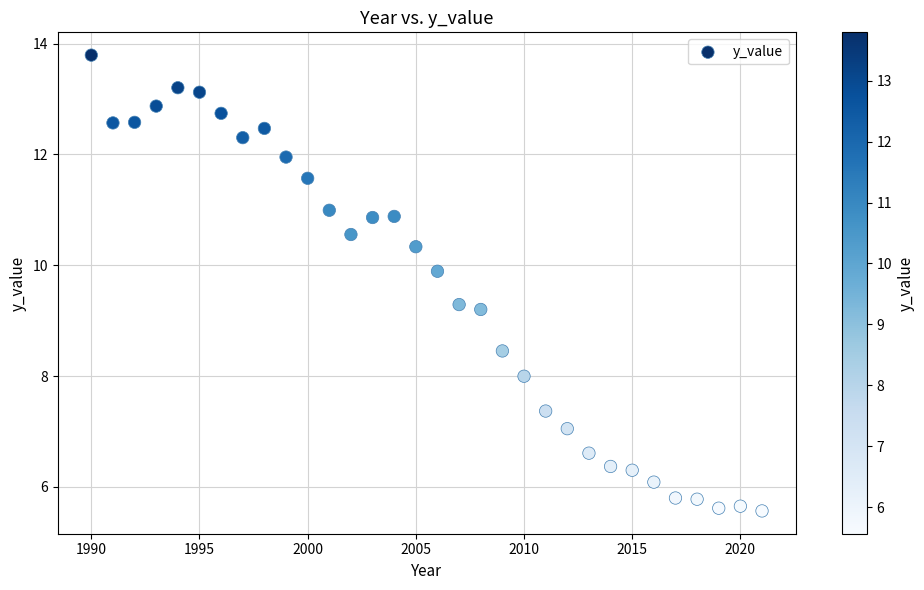

What is the range of Y values (max minus min)?

8.2